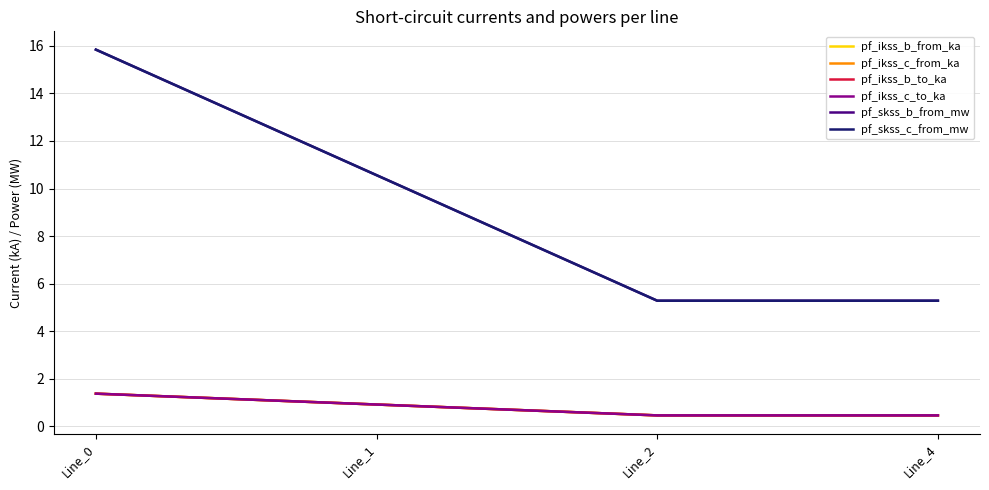

What is the difference between the second highest and second lowest values in the pf_ikss_b_from_ka series?

0.5